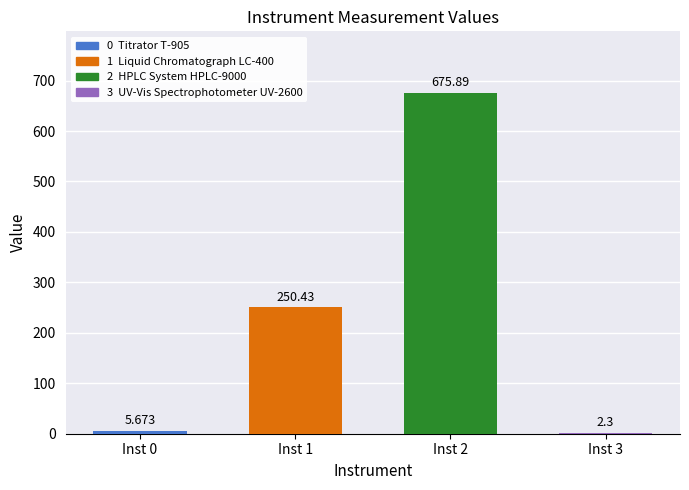

Are the bars grouped side by side (vs. stacked)?

No